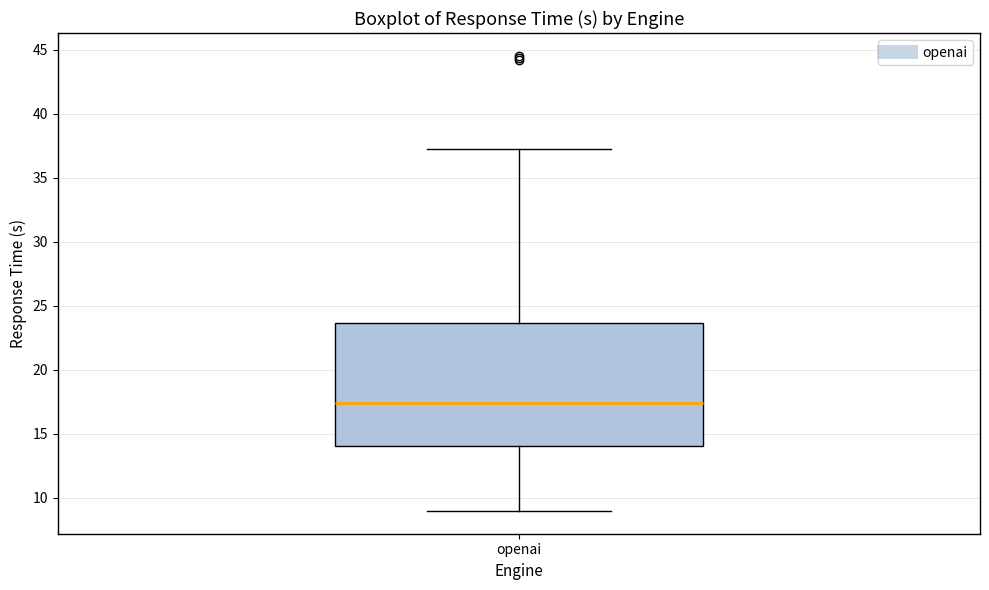

Where does the median line of the box for openai sit on the y-axis? The values are not printed on the chart, so give them approximately, as read against the axis.

17.5